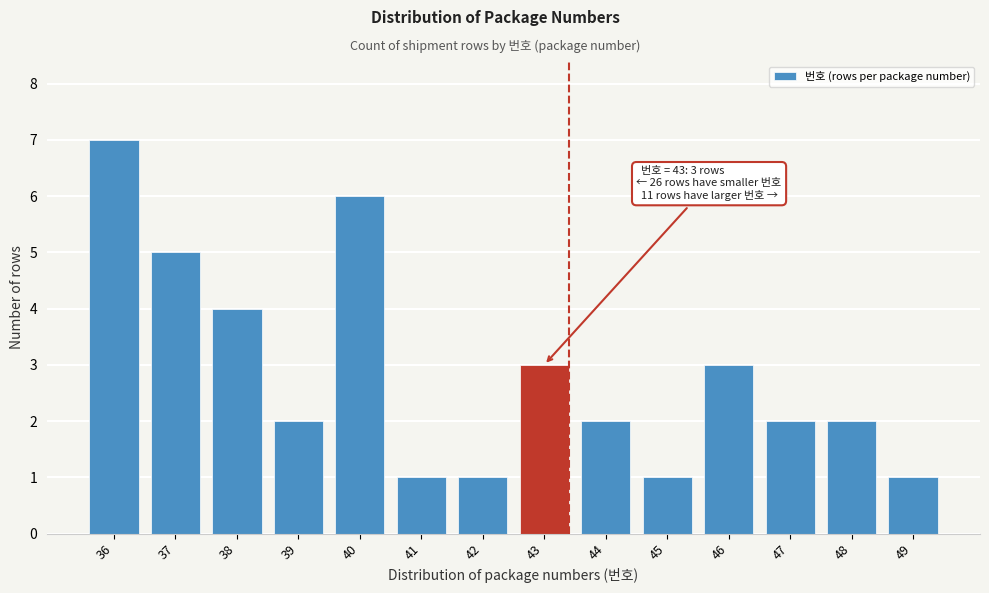

Reading left to right, transcribe all the data shown in this chart.

36=7	37=5	38=4	39=2	40=6	41=1	42=1	43=3	44=2	45=1	46=3	47=2	48=2	49=1